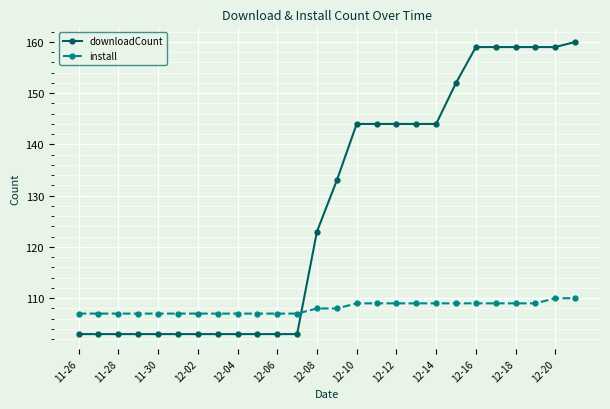

What is the maximum value for install?

110